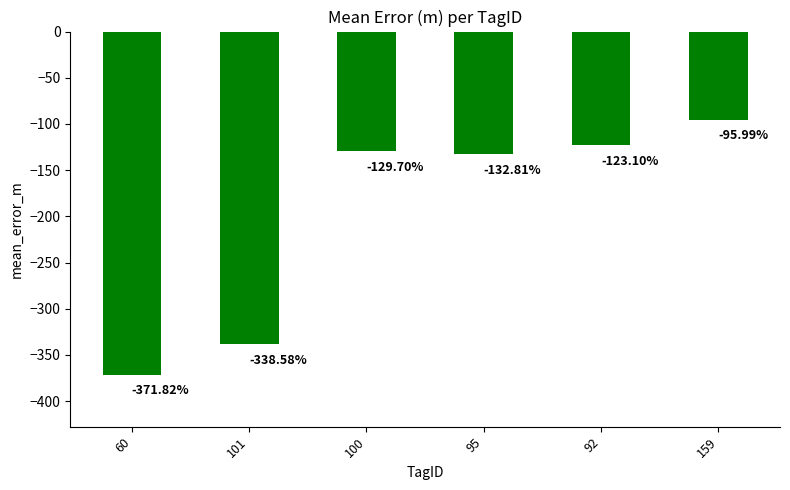

What value does the data have at 100?

-129.7